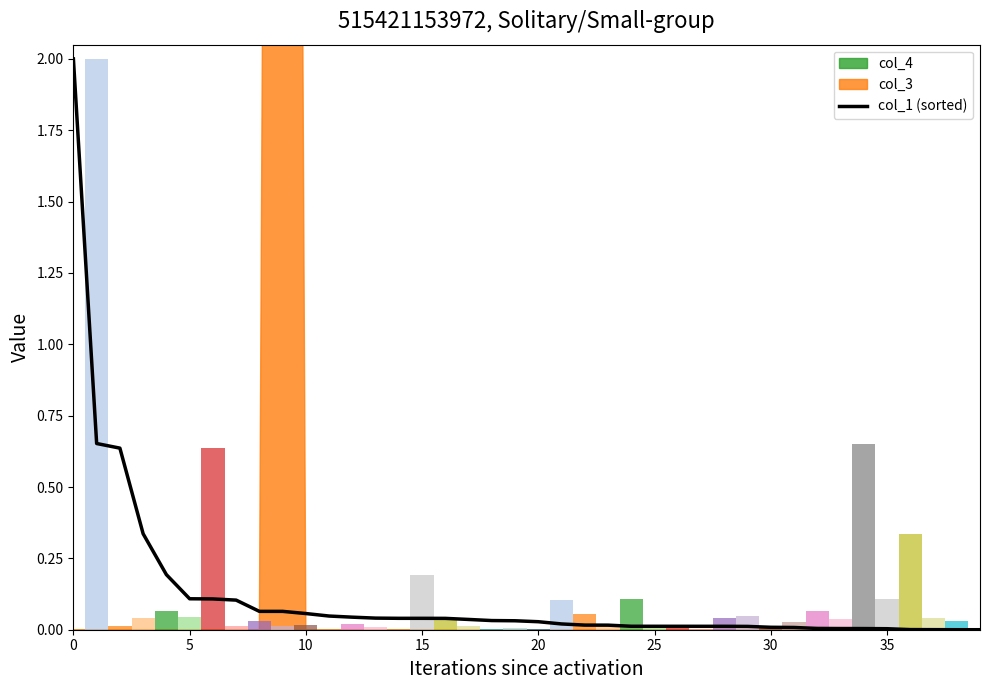

Reading right to left, extract all data points from this chart.

0.0	0.0	0.0	0.0	0.0	0.0	0.0	0.0	0.0	0.0	0.0	0.0	0.0	0.0	0.0	0.0	0.0	0.0	0.0	0.0	0.0	0.0	0.0	0.0	0.0	0.0	0.0	0.0	0.0	0.1	0.1	0.1	0.1	0.1	0.1	0.2	0.3	0.6	0.7	2.0